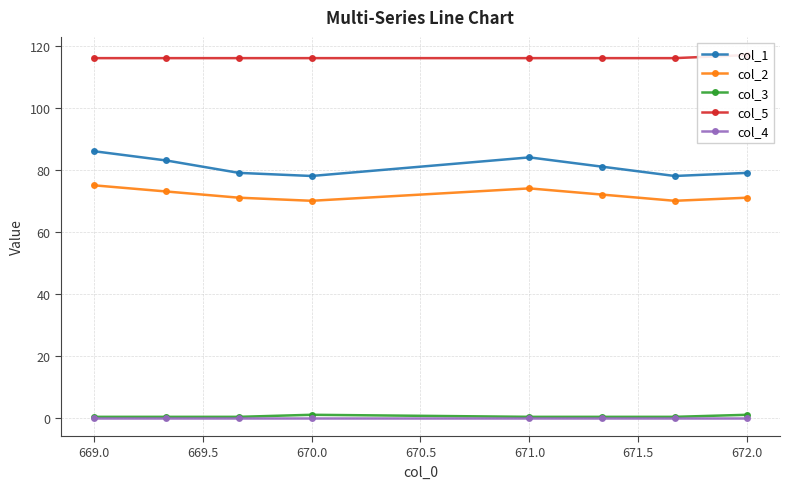

What is the sum of all col_3 values?

4.0